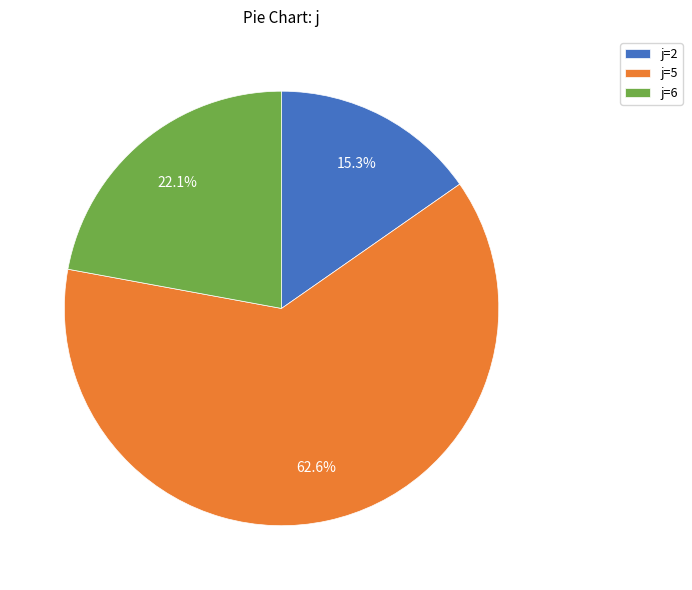

Which slice is the largest?

j=5